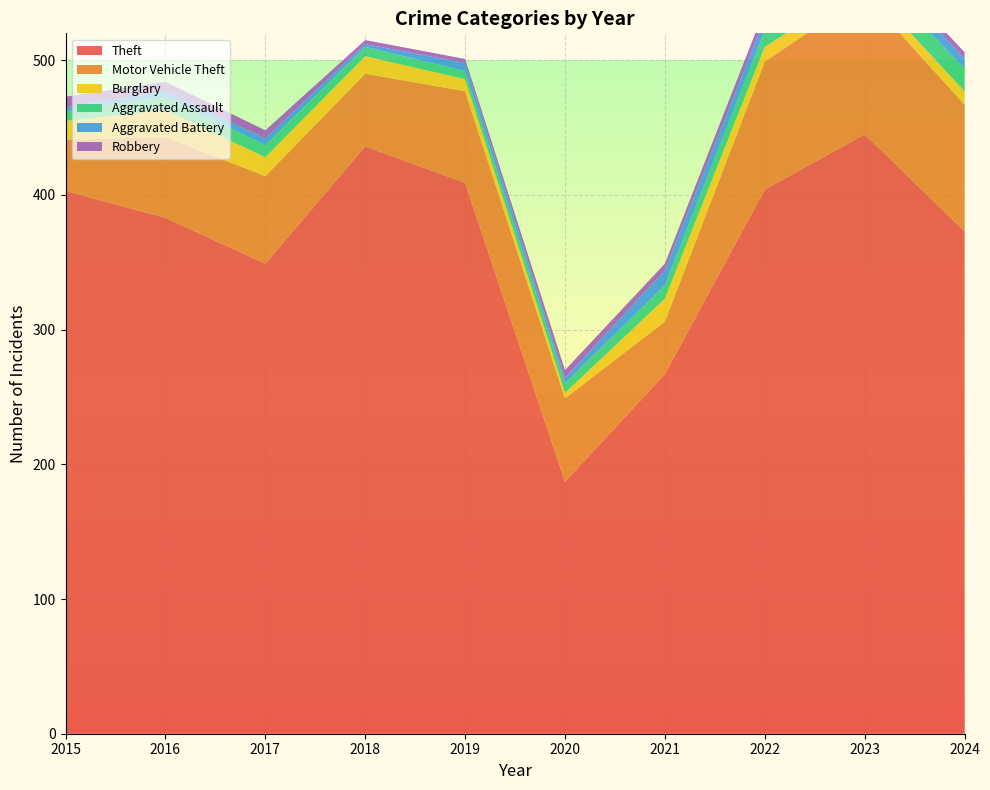

Reading left to right, transcribe all the data shown in this chart.

Theft: 2015=403	2016=383	2017=349	2018=436	2019=409	2020=187	2021=267	2022=404	2023=445	2024=373
Motor Vehicle Theft: 2015=38	2016=60	2017=65	2018=54	2019=68	2020=62	2021=39	2022=95	2023=104	2024=94
Burglary: 2015=14	2016=20	2017=14	2018=13	2019=9	2020=4	2021=17	2022=11	2023=8	2024=10
Aggravated Assault: 2015=7	2016=10	2017=9	2018=7	2019=6	2020=7	2021=10	2022=12	2023=14	2024=17
Aggravated Battery: 2015=3	2016=4	2017=5	2018=2	2019=6	2020=4	2021=11	2022=9	2023=11	2024=7
Robbery: 2015=8	2016=7	2017=6	2018=3	2019=3	2020=6	2021=5	2022=7	2023=3	2024=5